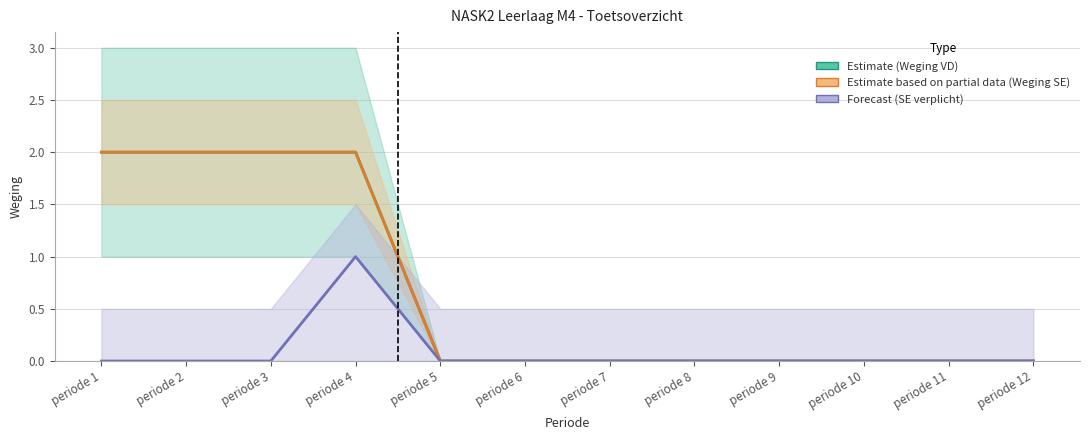

Which category has the highest value in the Weging SE (Partial) series?

periode 1